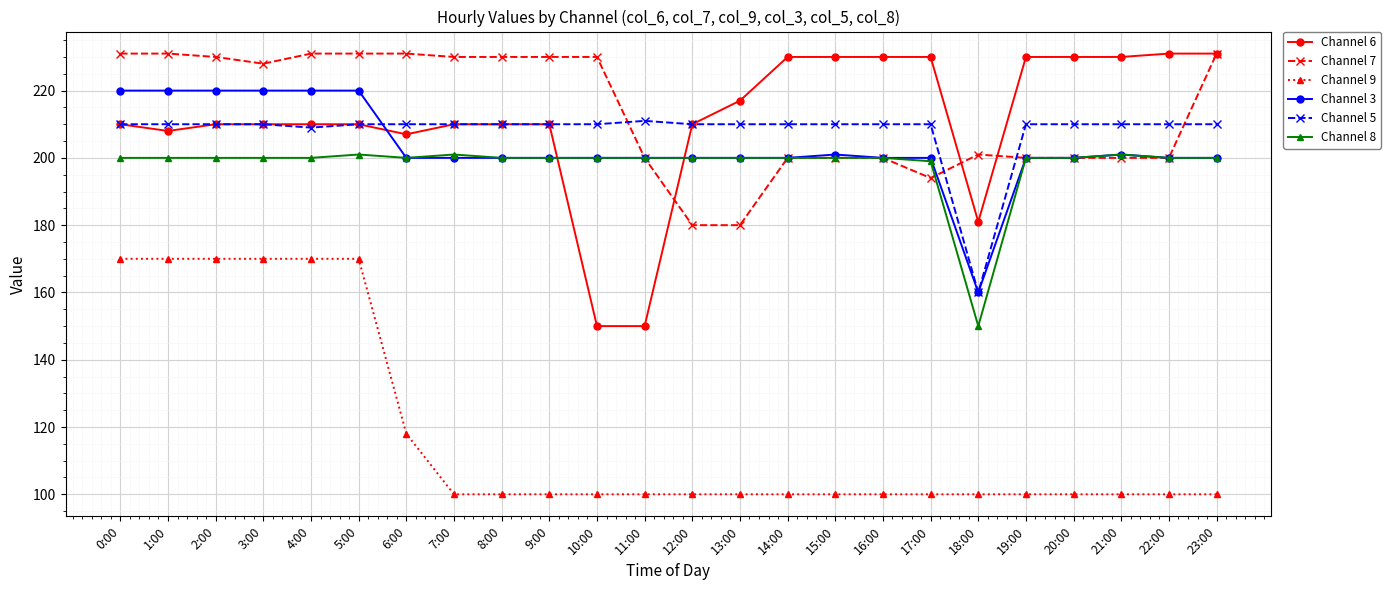

The value of Channel 3 at 6:00 is 200. True or false?

True